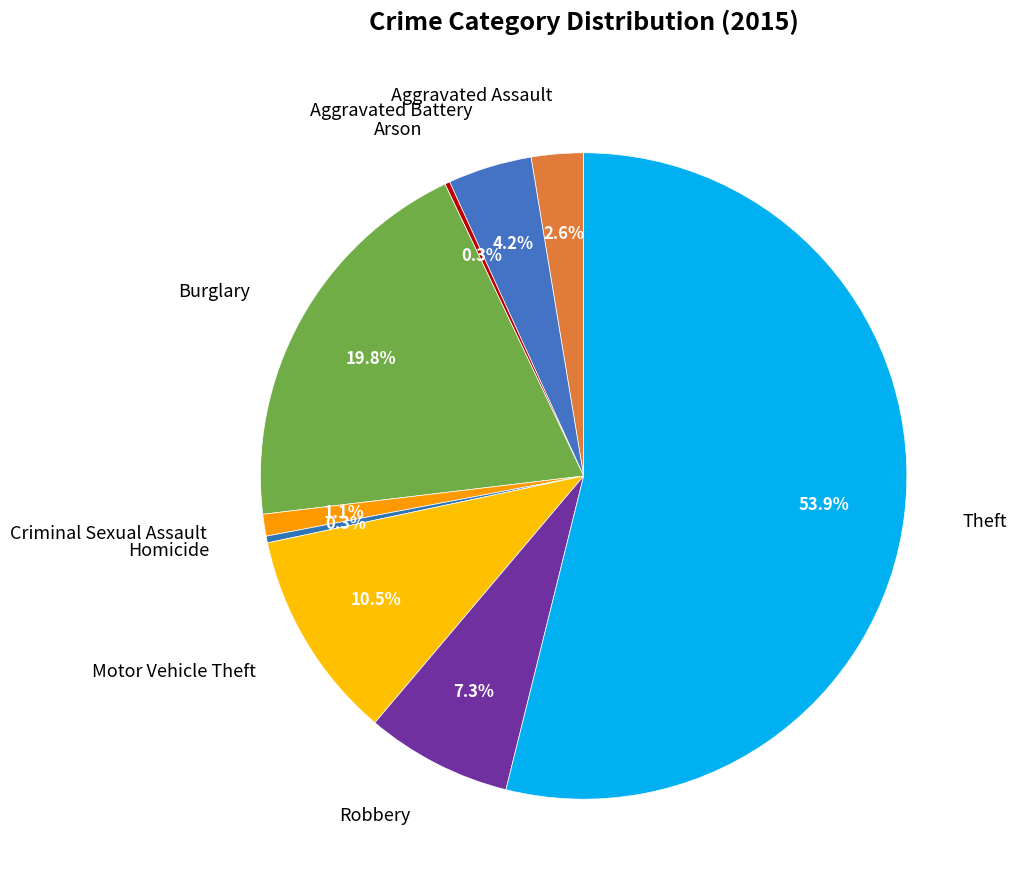

Is there a majority slice in this chart?

Yes